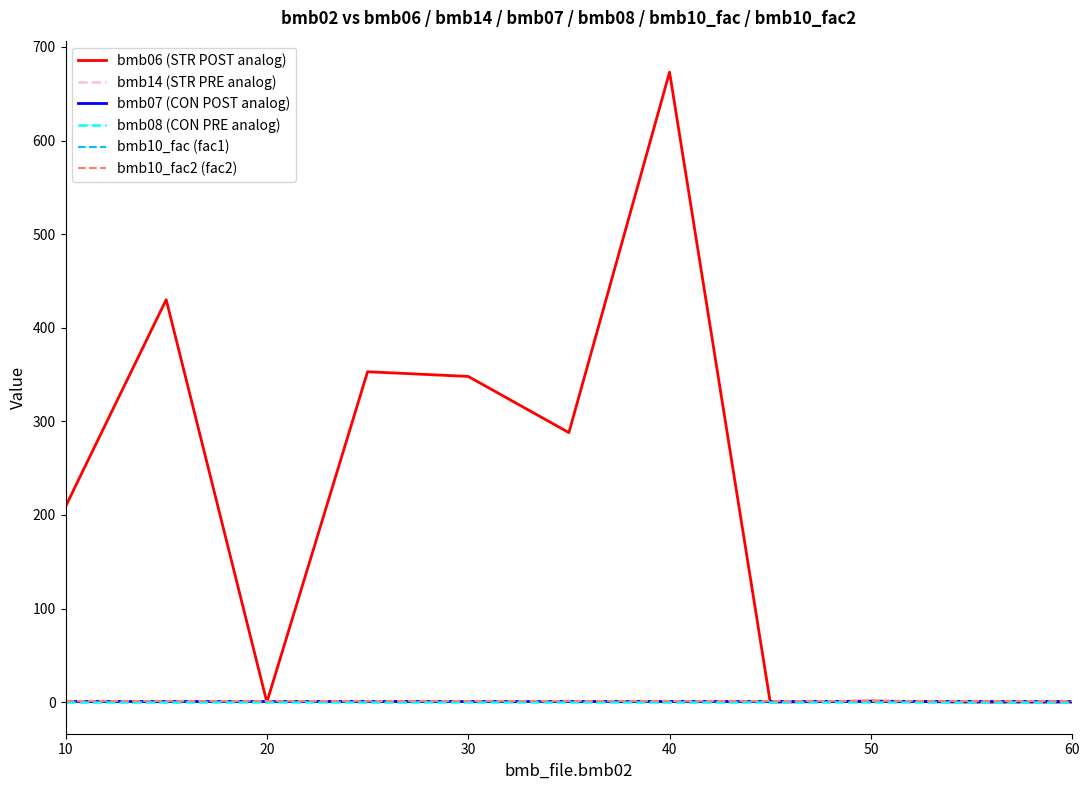

What is the value of the bmb10_fac2 (fac2) point at the 1st from the left?

1.0